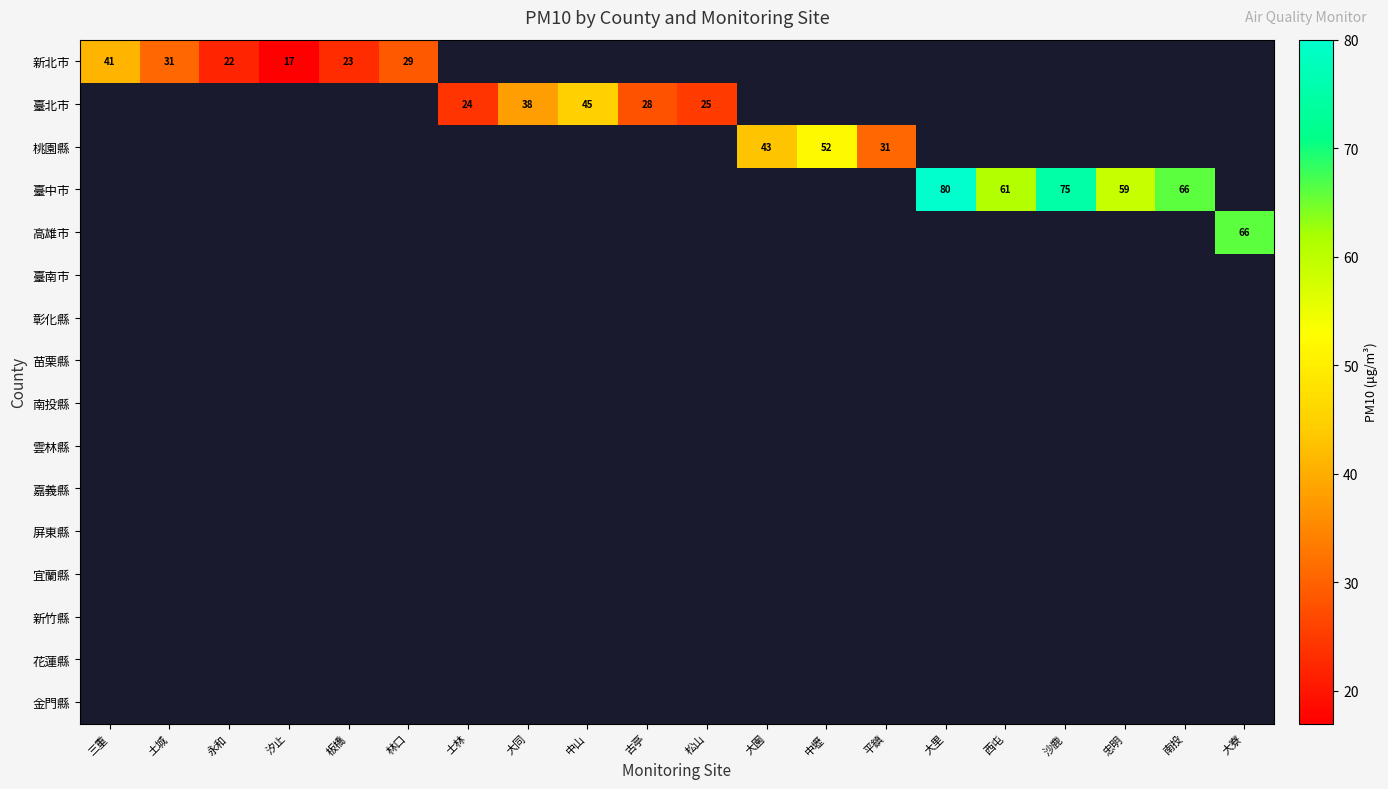

At which category does the chart reach its minimum across all series?

汐止